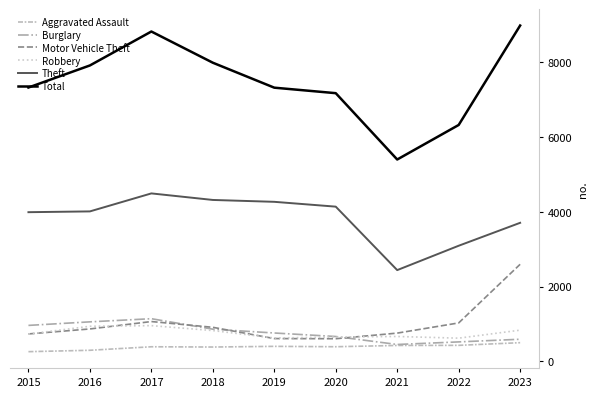

What is the spread (max minus min) of values at 2022?

5890